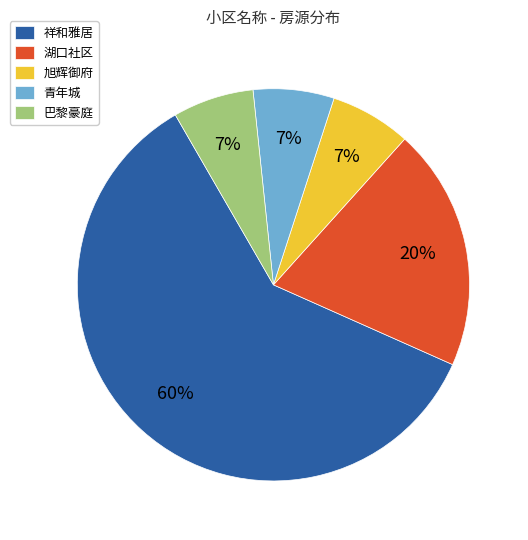

Does 旭辉御府 account for over 50% of the chart?

No